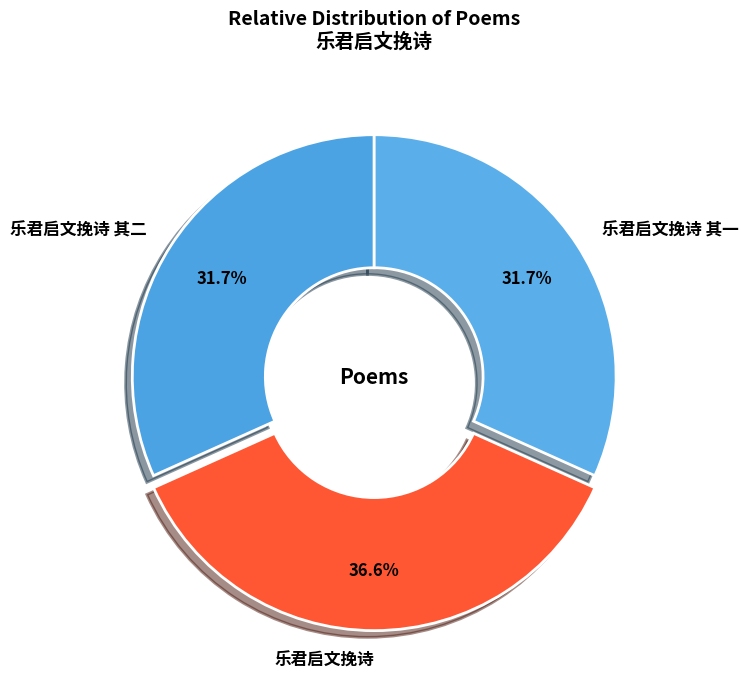

What is the ratio of the value at 乐君启文挽诗 其一 to the value at 乐君启文挽诗 其二?

1.0